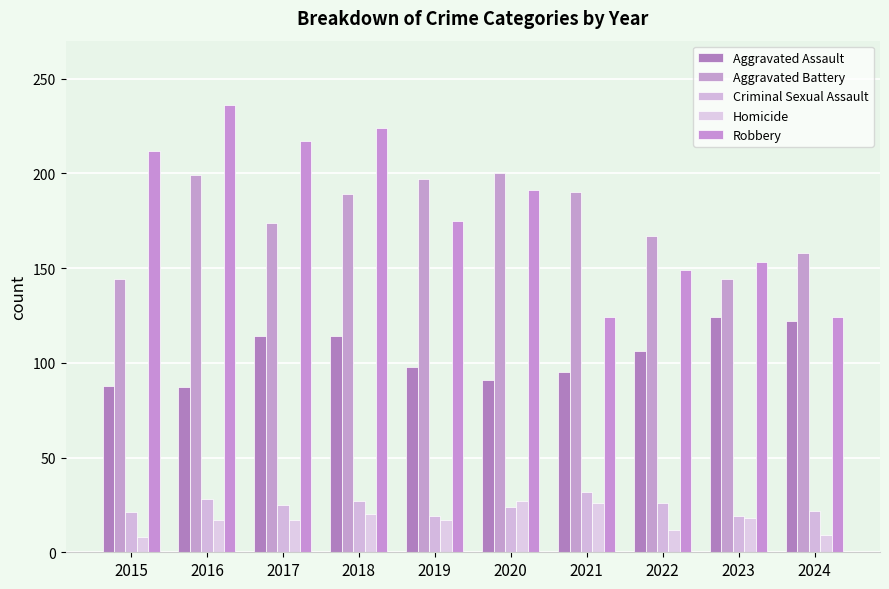

Which category has the lowest value in the Criminal Sexual Assault series?

2019